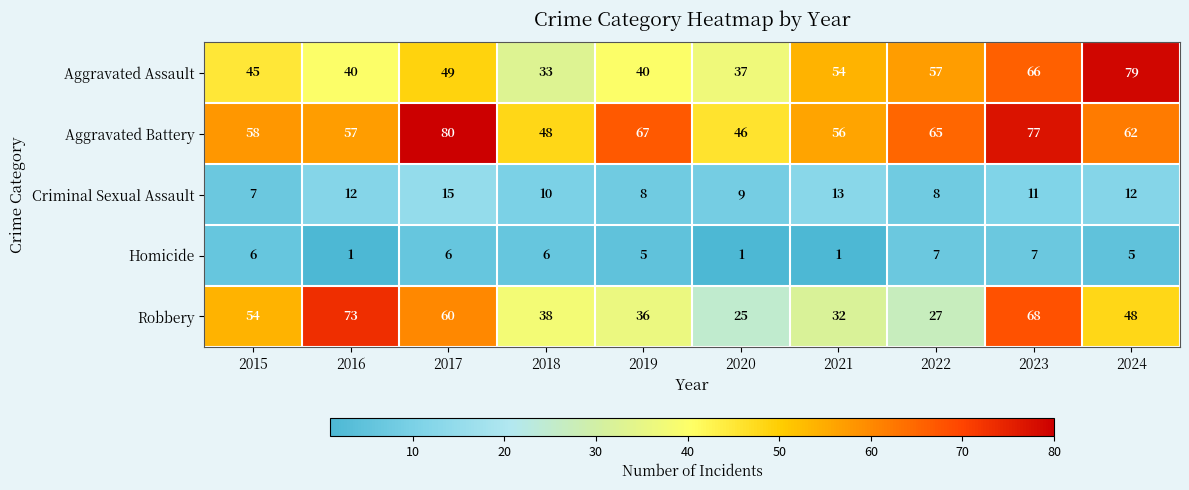

At how many categories does at least one series exceed 44?

10